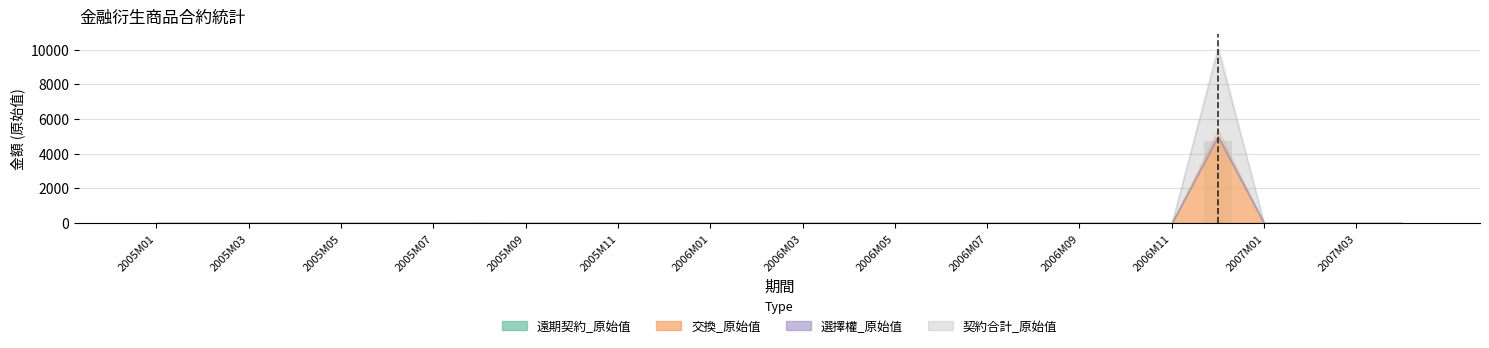

What is the greatest value displayed?

4750.0